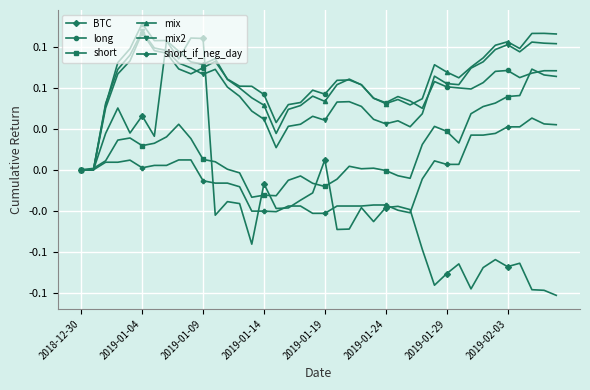

Where do mix2 and short first cross each other?

2019-01-04 and 2019-01-09